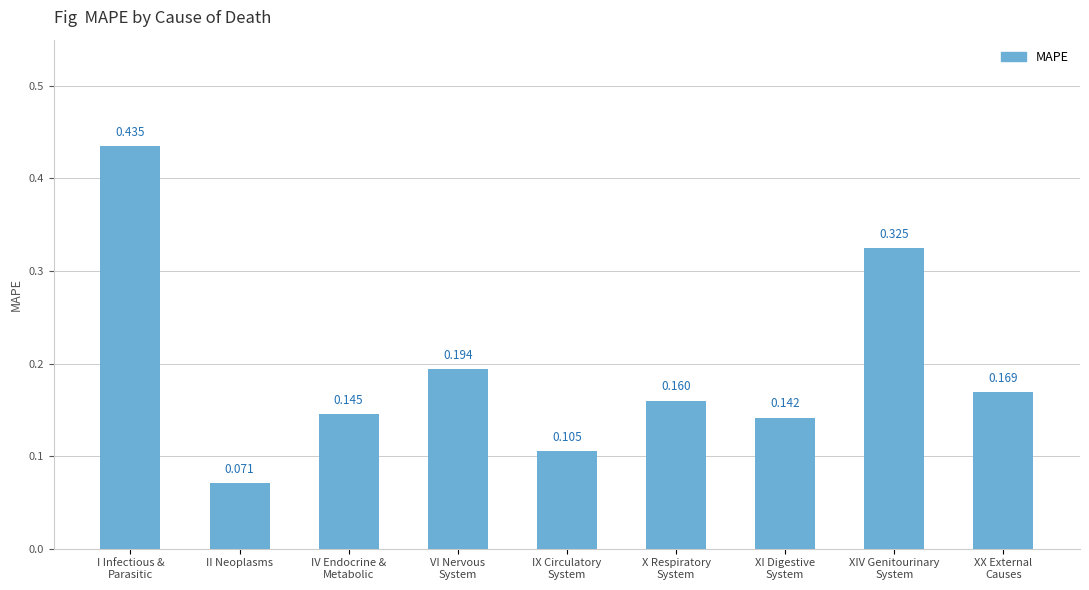

Where is the data nearest to the value 0?

II Neoplasms